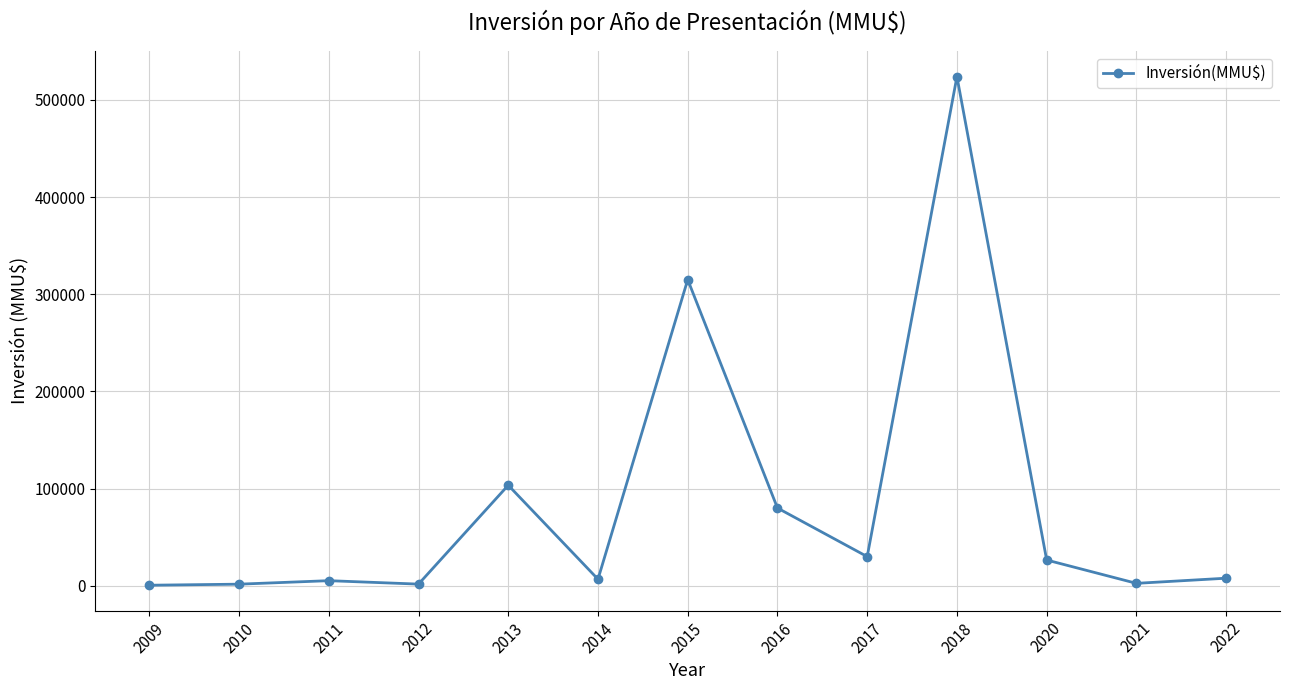

What is the greatest value displayed?

523903